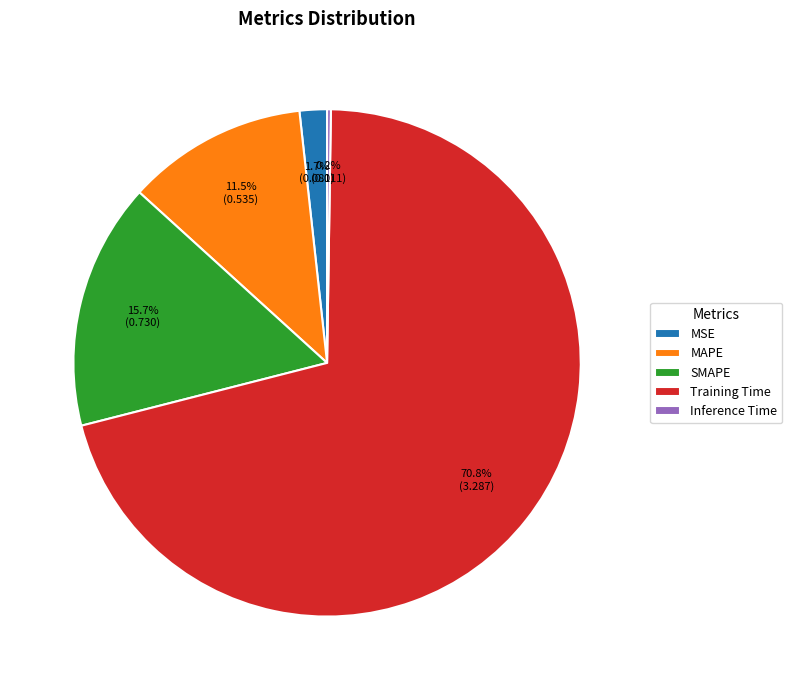

What is the largest slice in the pie chart?

Training Time